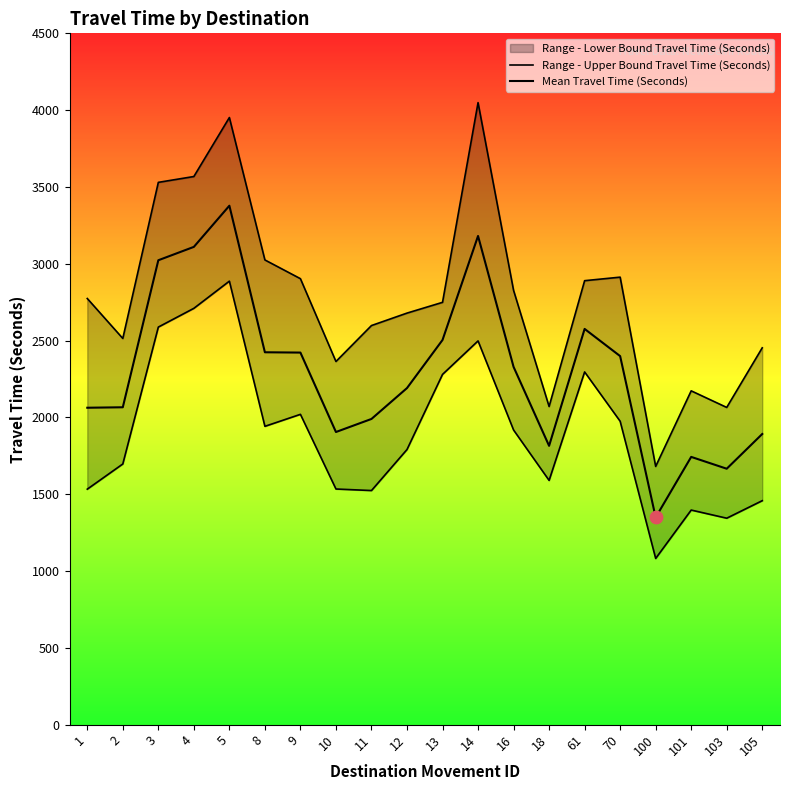

Which series reaches the maximum Y coordinate?

Range - Upper Bound Travel Time (Seconds)